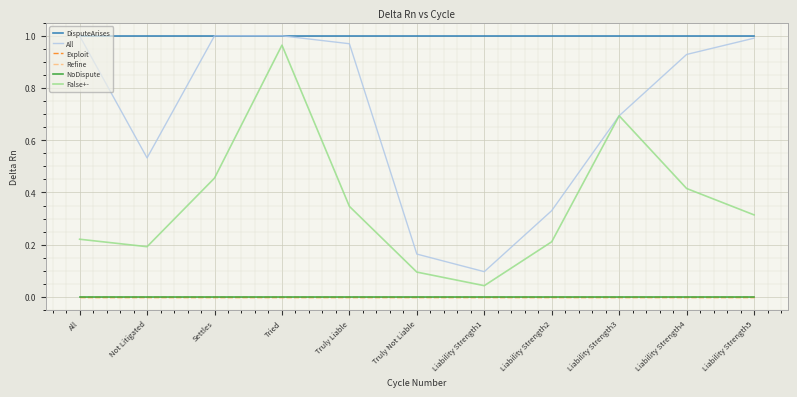

Where is DisputeArises nearest to the value 1?

All